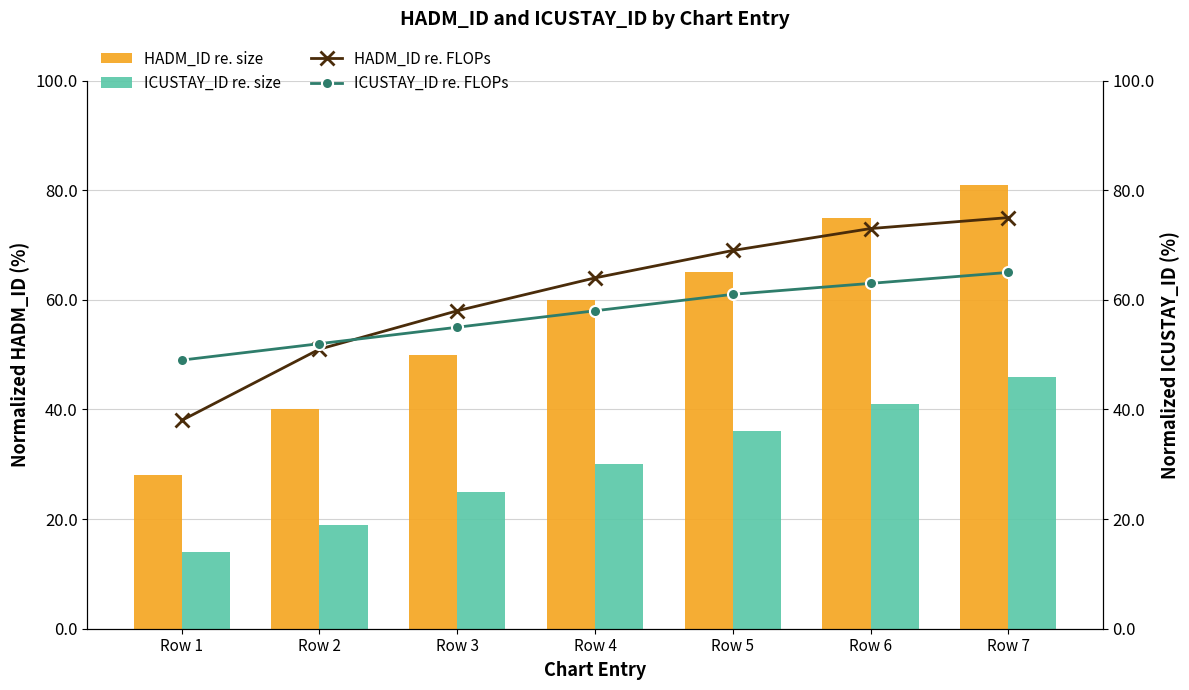

Is it true that HADM_ID re. FLOPs equals 69 at Row 5?

True